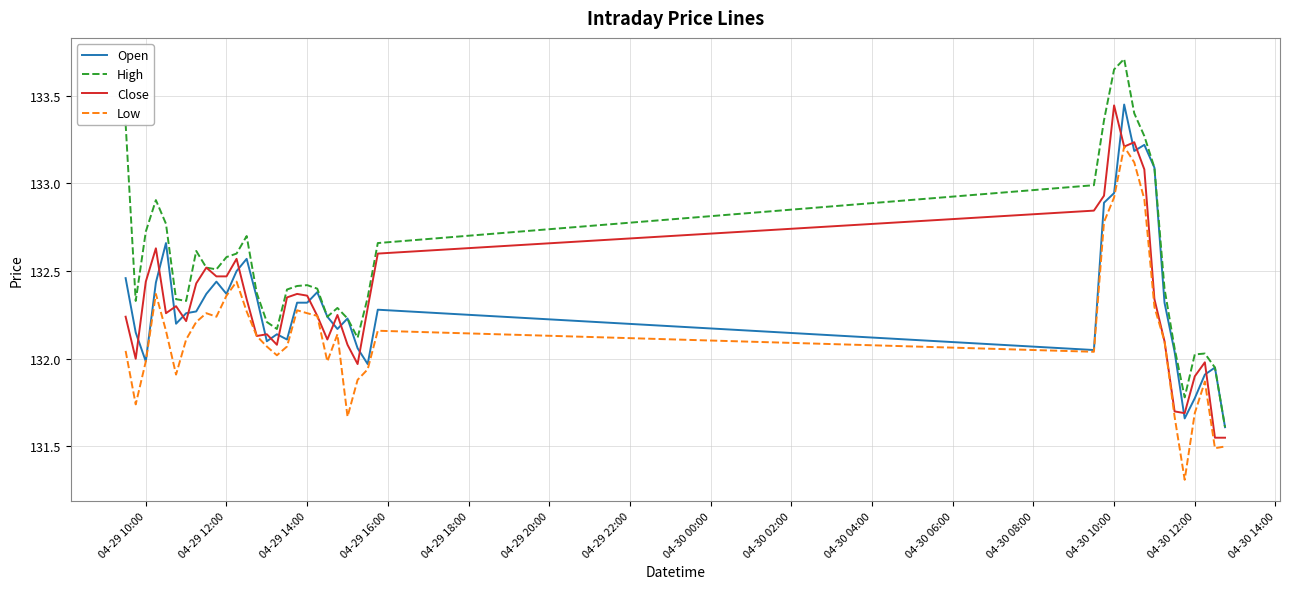

What is the maximum value shown in the chart?

133.7